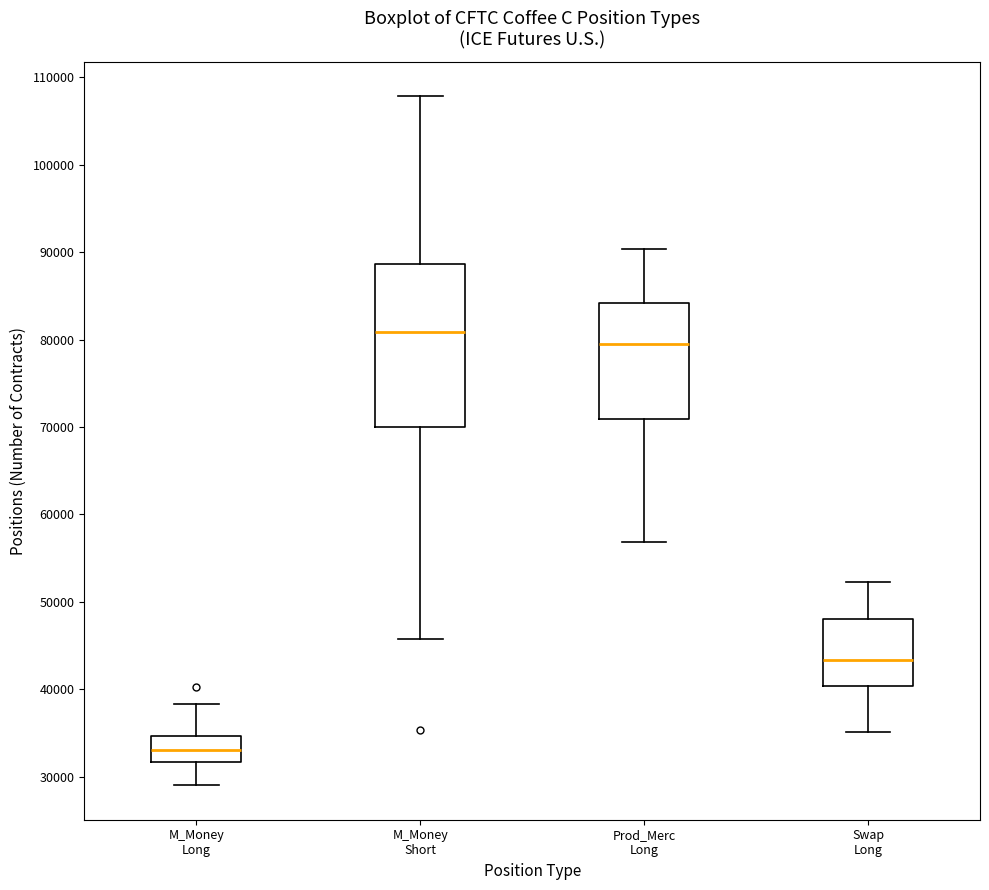

Where is the upper edge of the box for Prod_Merc Long on the y-axis? The values are not printed on the chart, so give them approximately, as read against the axis.

84000